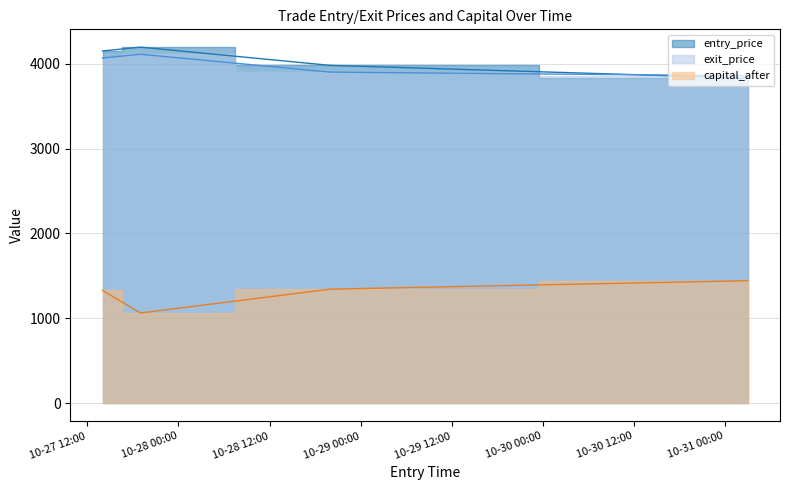

What is the difference between the maximum and minimum values in the exit_price series?

252.6